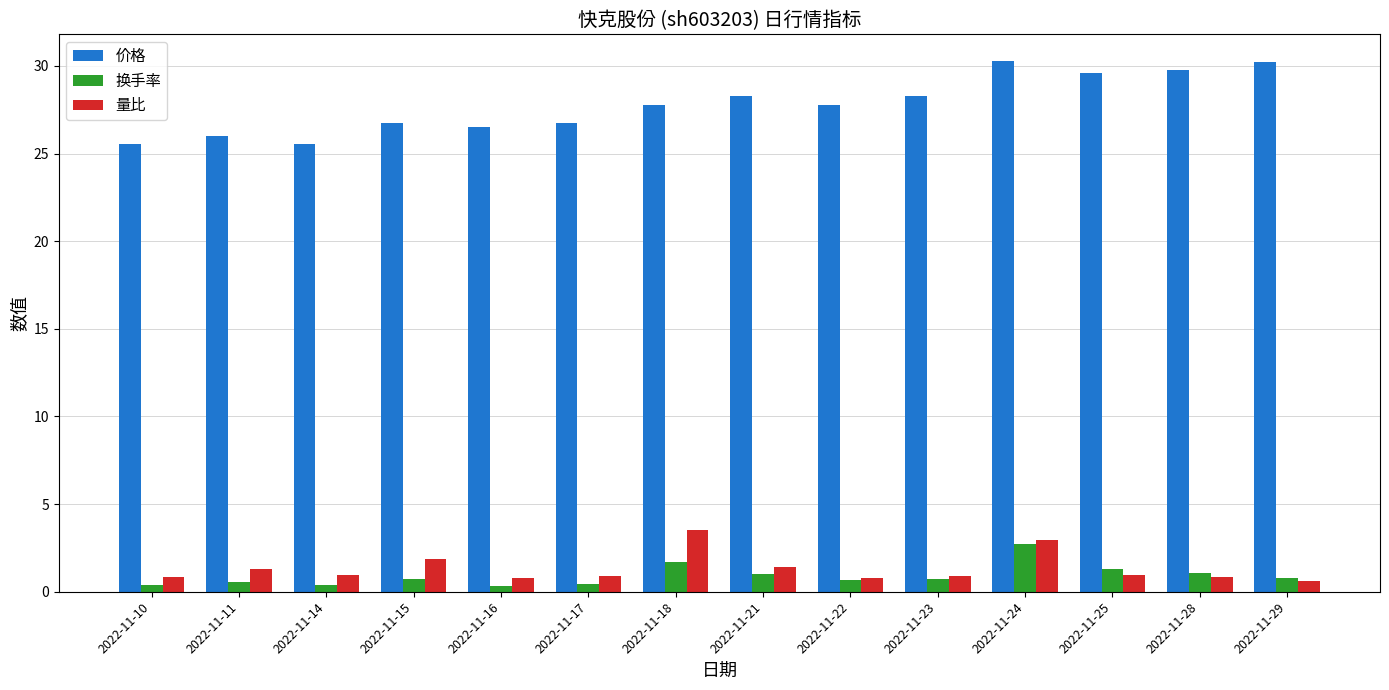

How many values in the 价格 series are below 27?

6